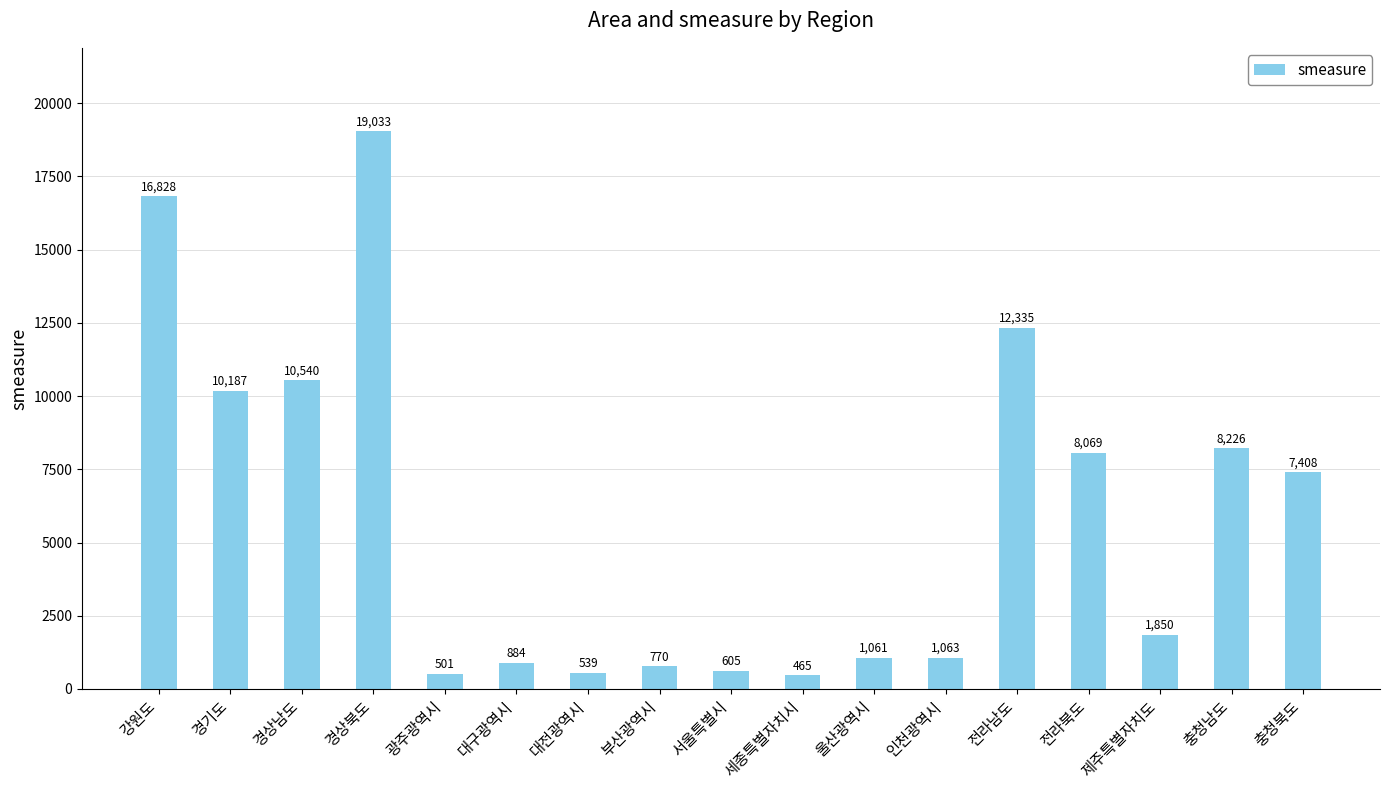

What is the label of the 4th bar from the left?

경상북도